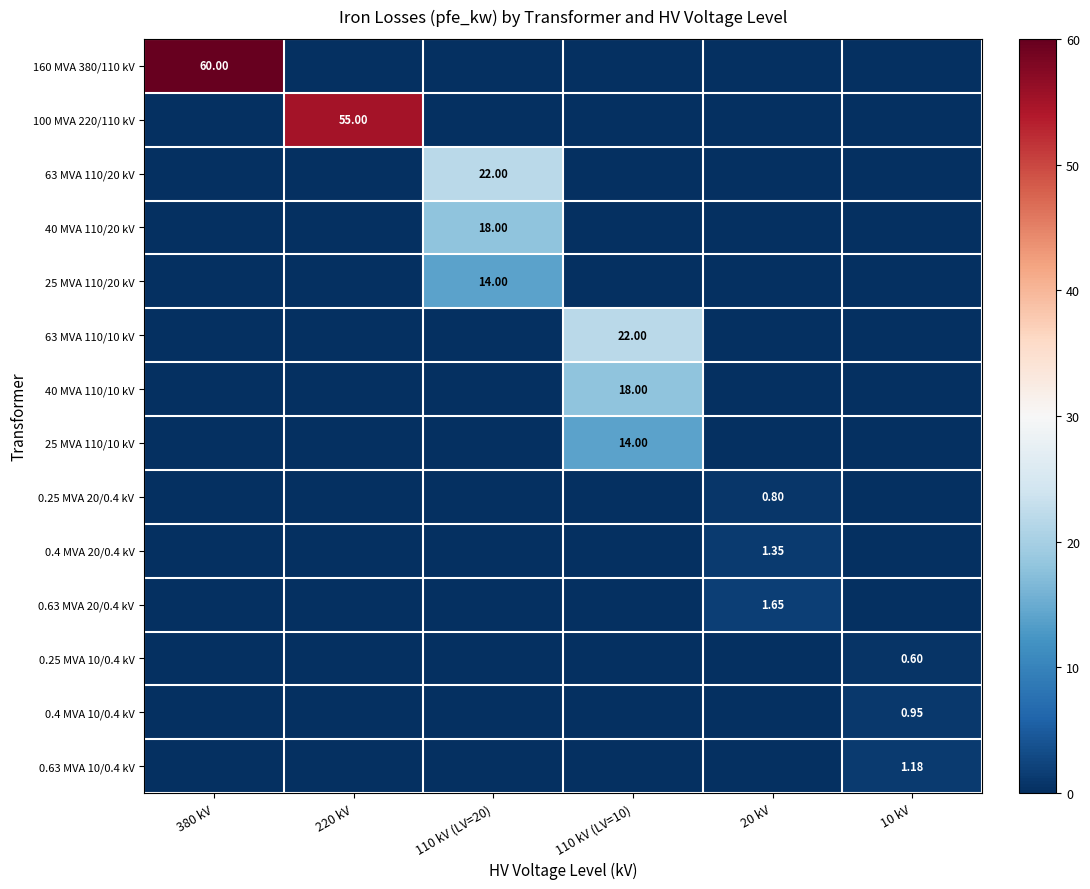

Where is 160 MVA 380/110 kV nearest to the value 30?

380 kV